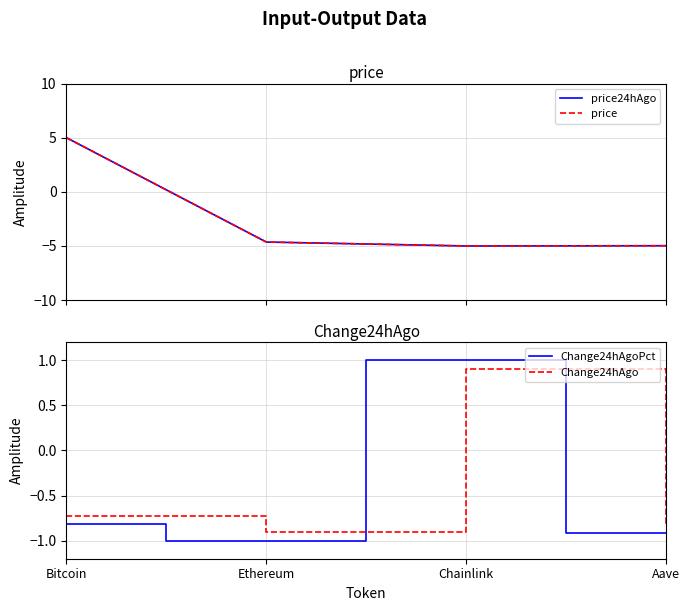

Between which two adjacent categories do Change24hAgo and price24hAgo first intersect?

Bitcoin and Ethereum